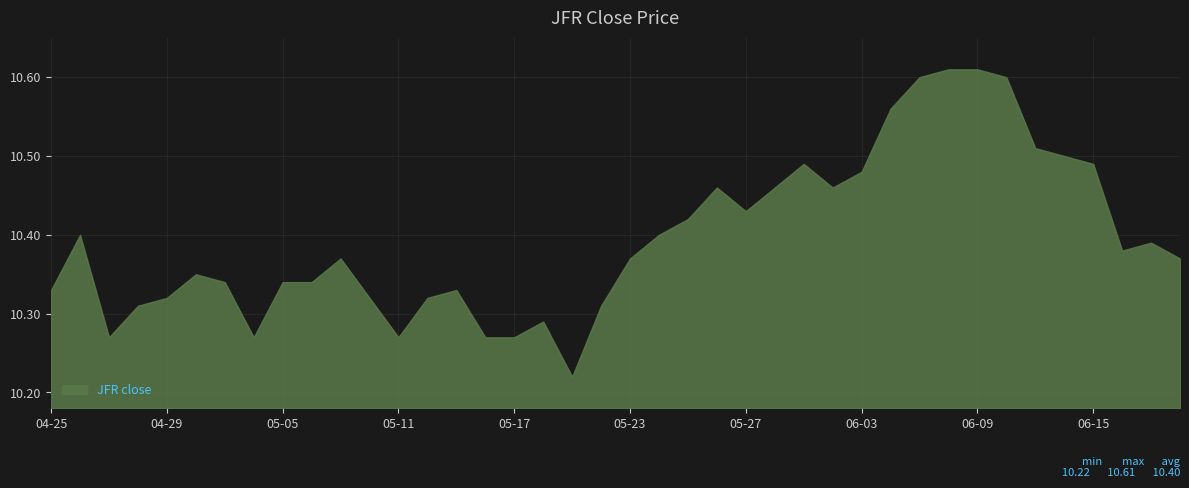

What is the difference between the maximum and minimum values?

0.4